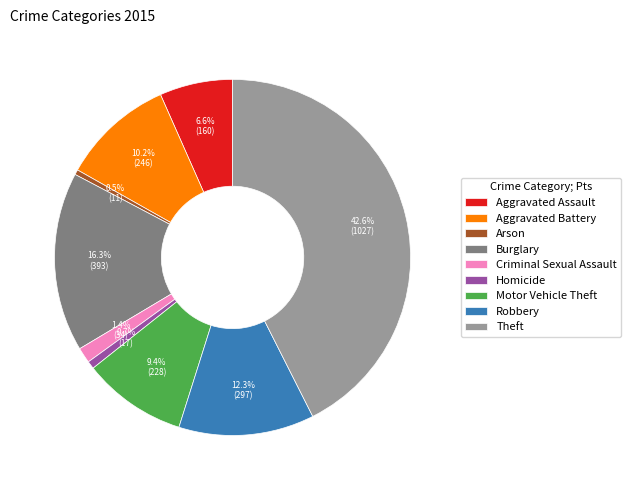

Approximately how many times larger is the value at Theft compared to Homicide?

60.4